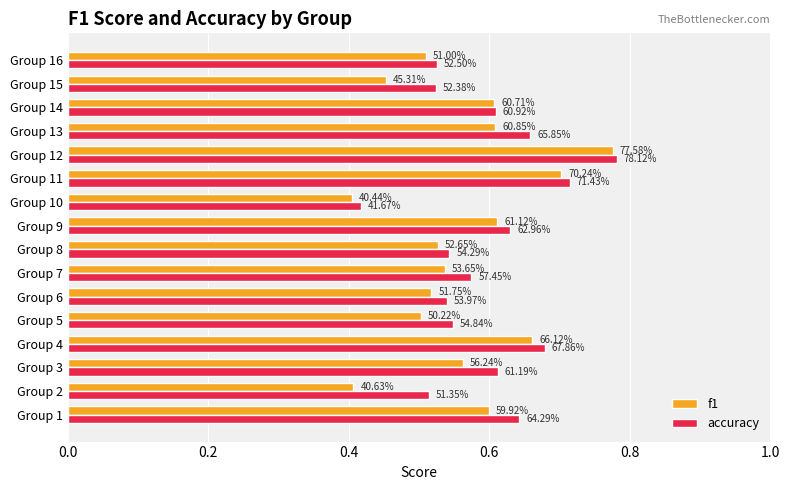

What position from the right is 0.4?

14